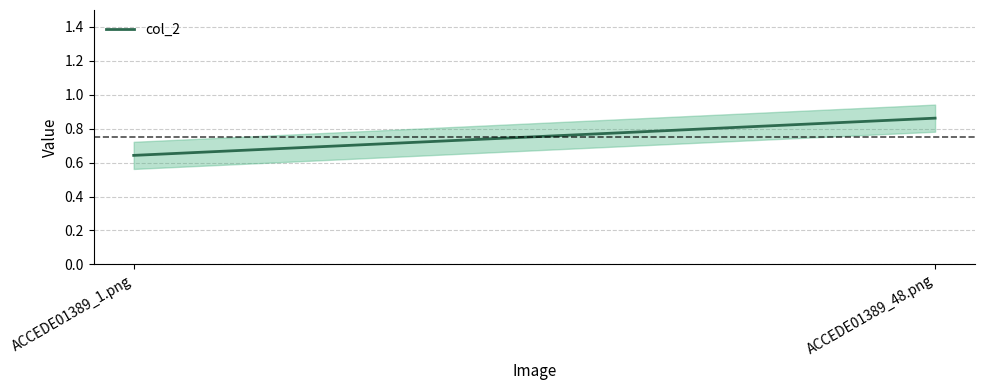

What is the difference between the maximum and minimum values?

0.2